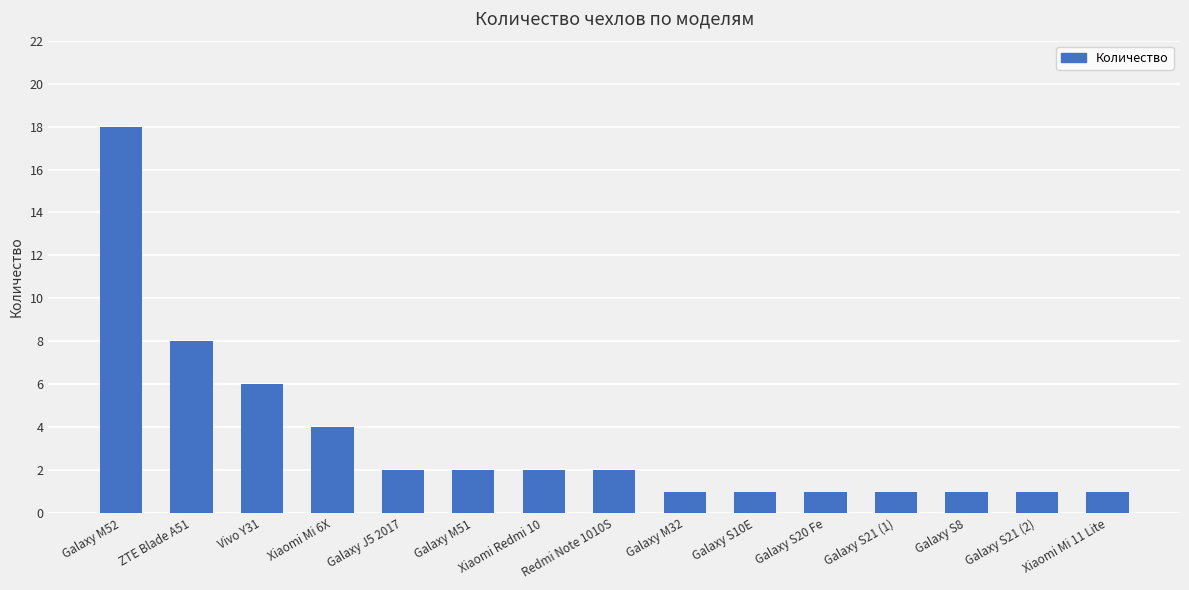

What is the smallest value displayed?

1